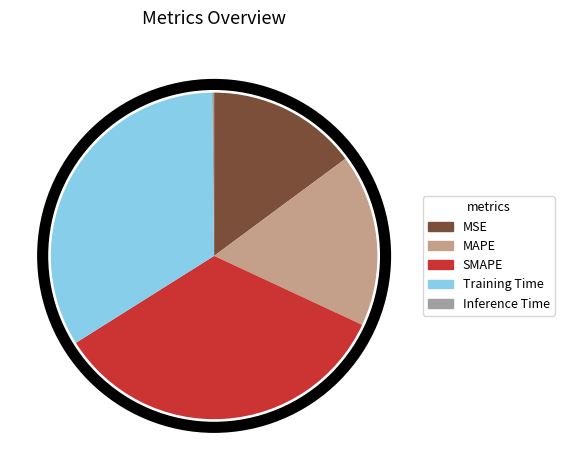

What is the ratio of the value at MSE to the value at MAPE?

0.9